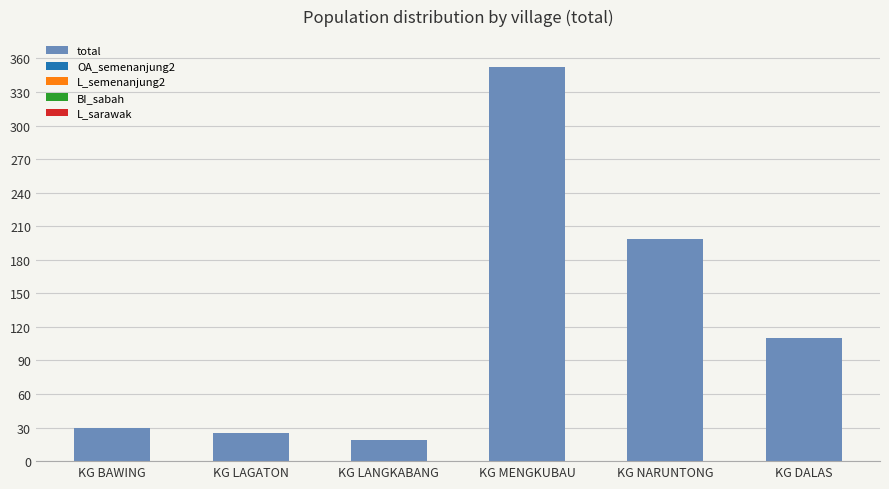

What is the greatest value displayed?

352